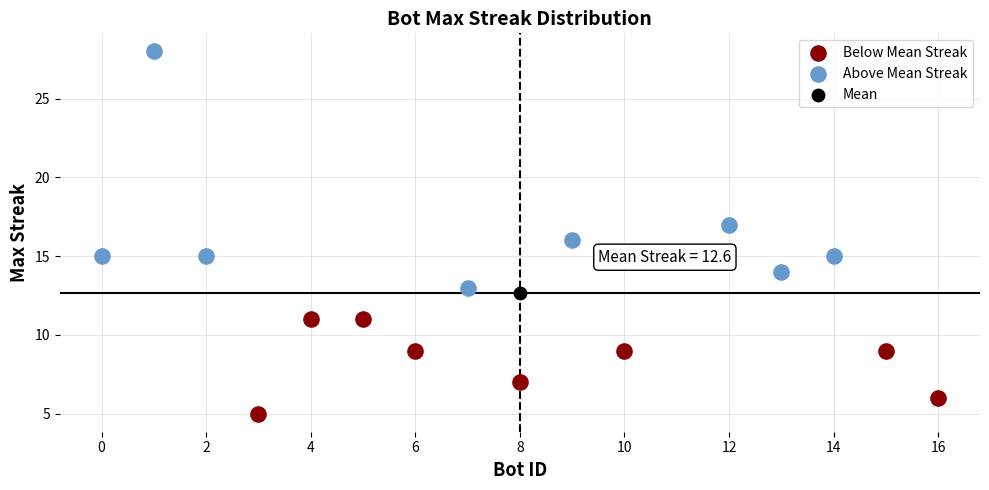

What are all the series names shown in the legend?

Below Mean Streak, Above Mean Streak, Mean